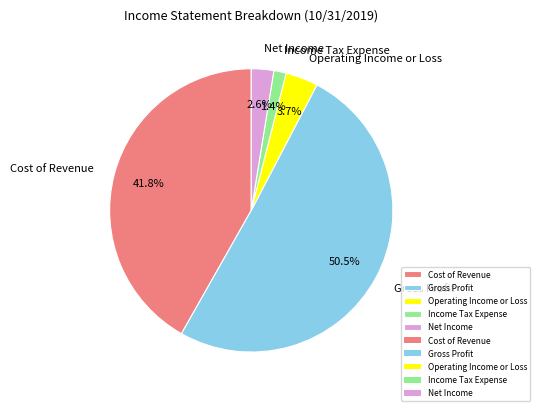

Which has a higher value, Gross Profit or Net Income?

Gross Profit